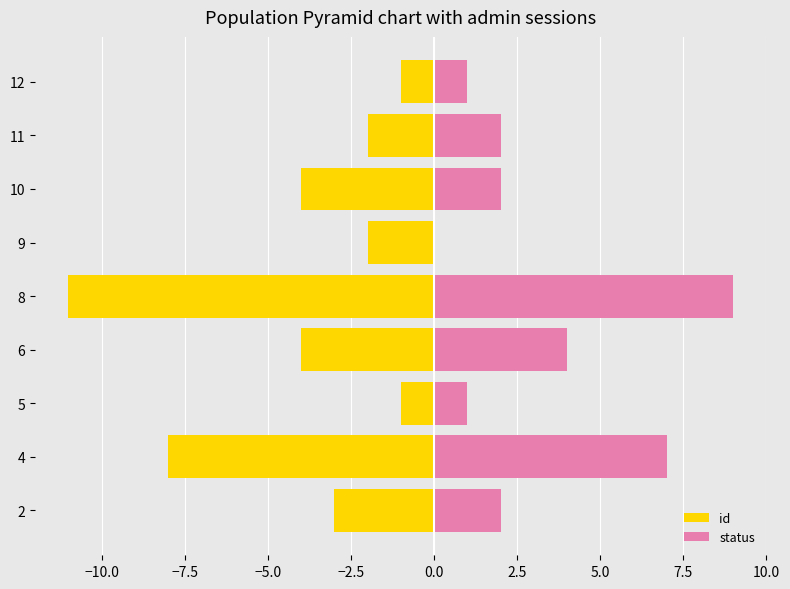

What are all the series names shown in the legend?

id, status